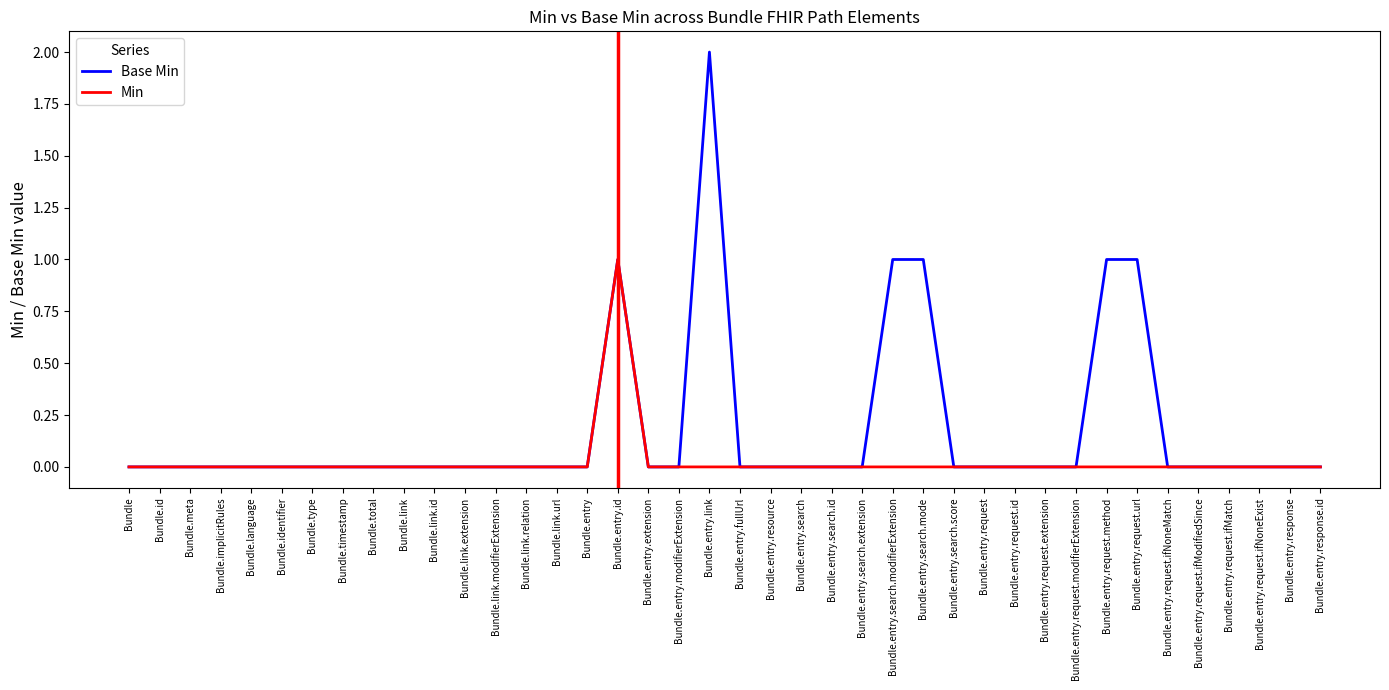

What is the sum of all Base Min values?

7